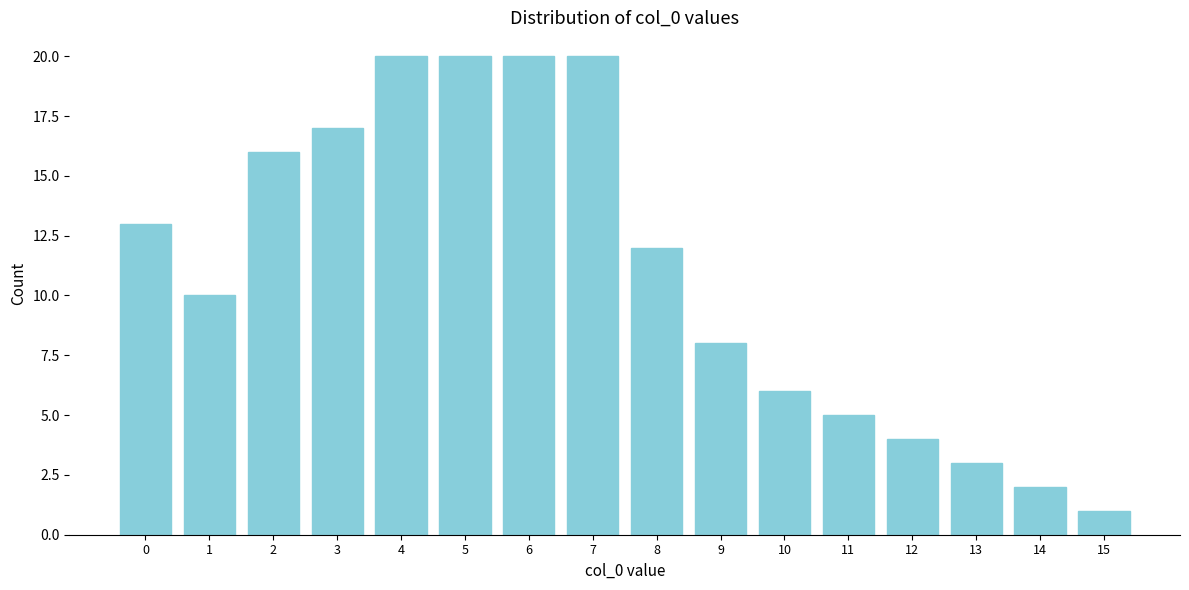

Reading left to right, what are all the values shown in this chart?

13	10	16	17	20	20	20	20	12	8	6	5	4	3	2	1